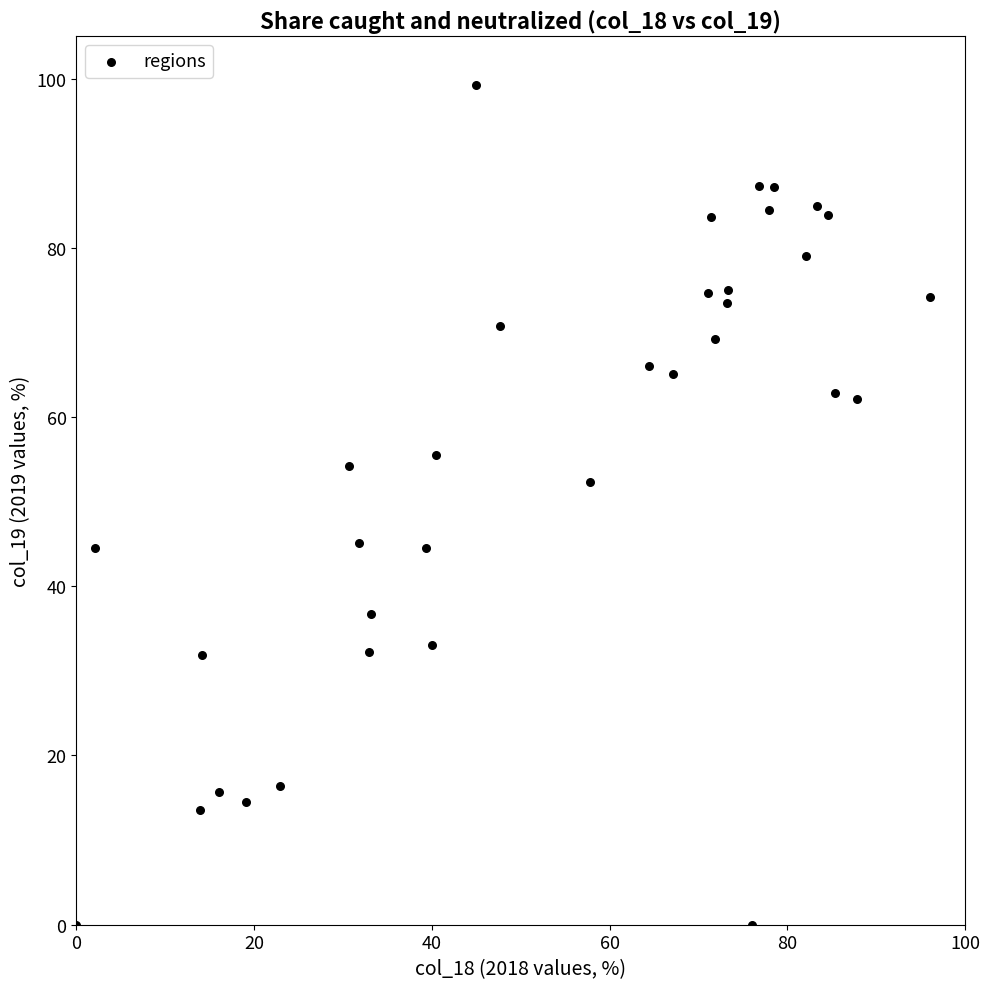

What is the range of Y values (max minus min)?

99.2